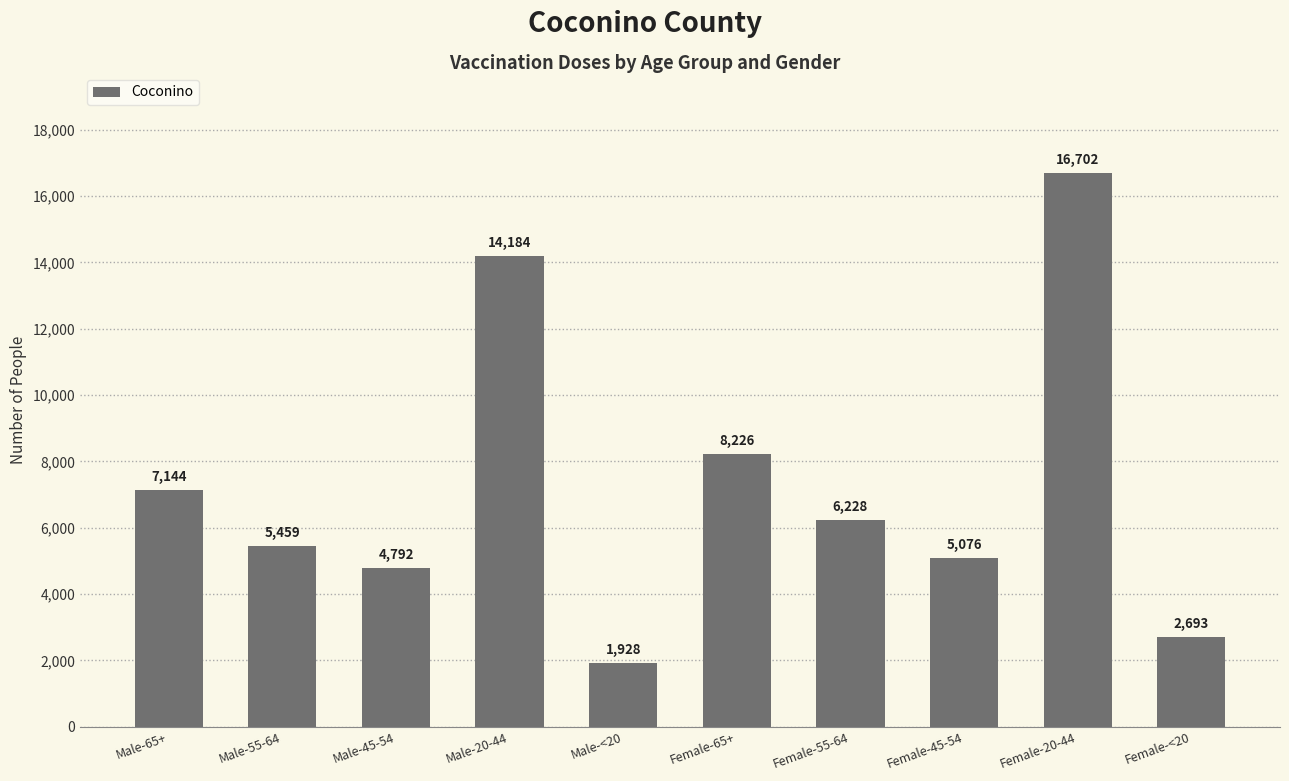

What is the sum of all values?

72432